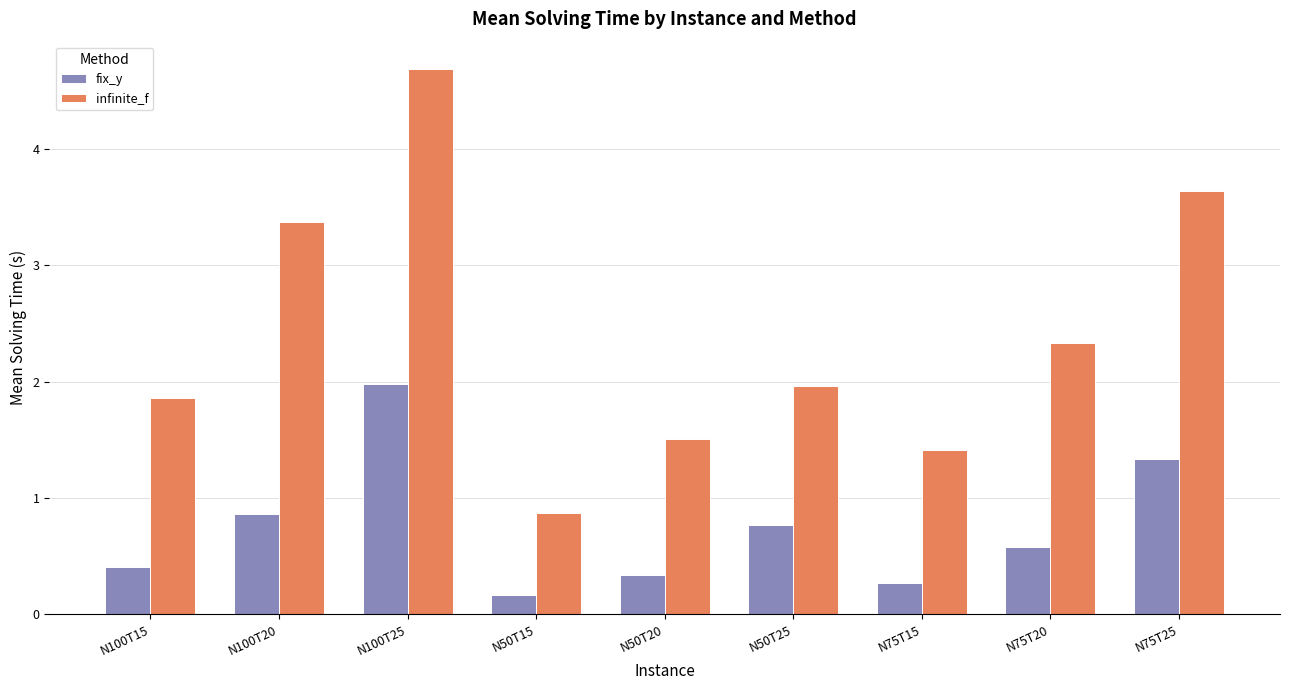

Which category has the highest value across all series?

N100T25